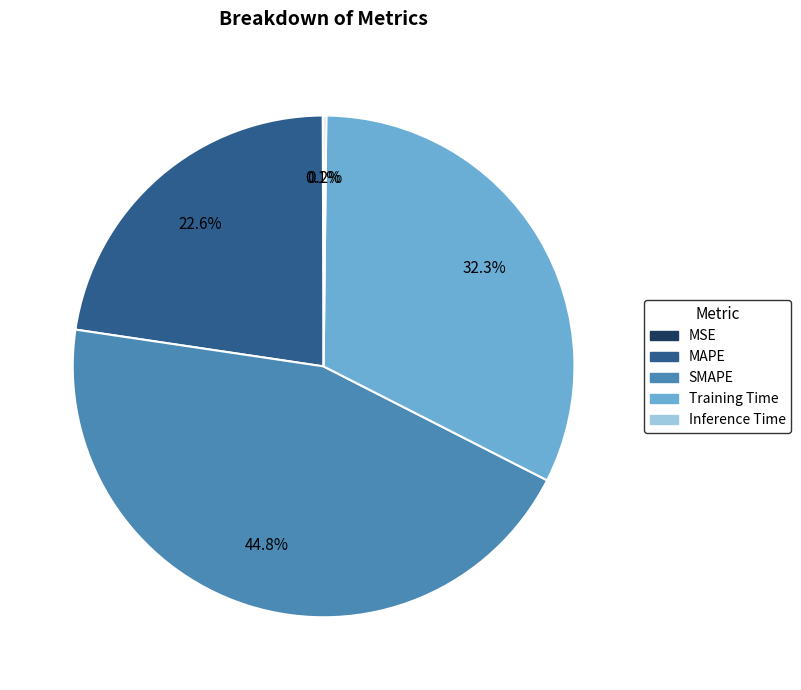

Approximately how many times larger is the value at MAPE compared to SMAPE?

0.5